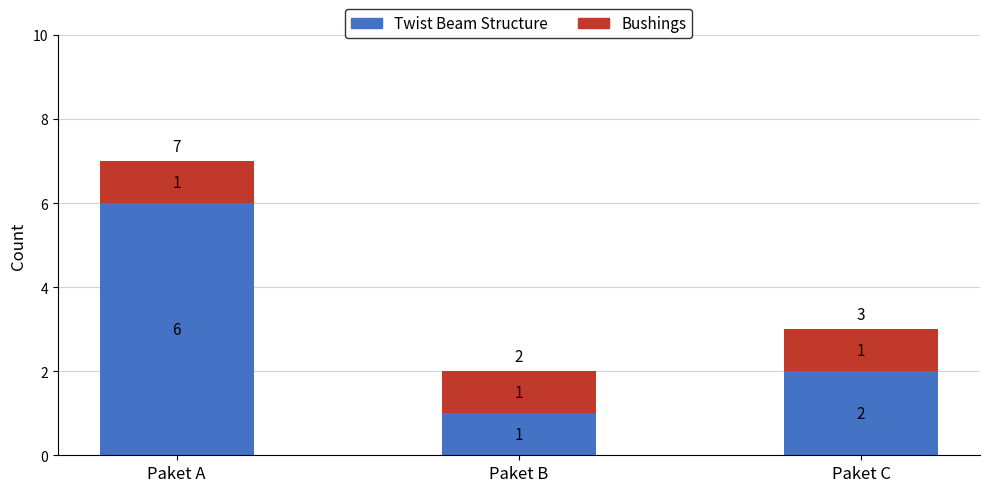

What is the difference between the Twist Beam Structure values at Paket C and Paket A?

4